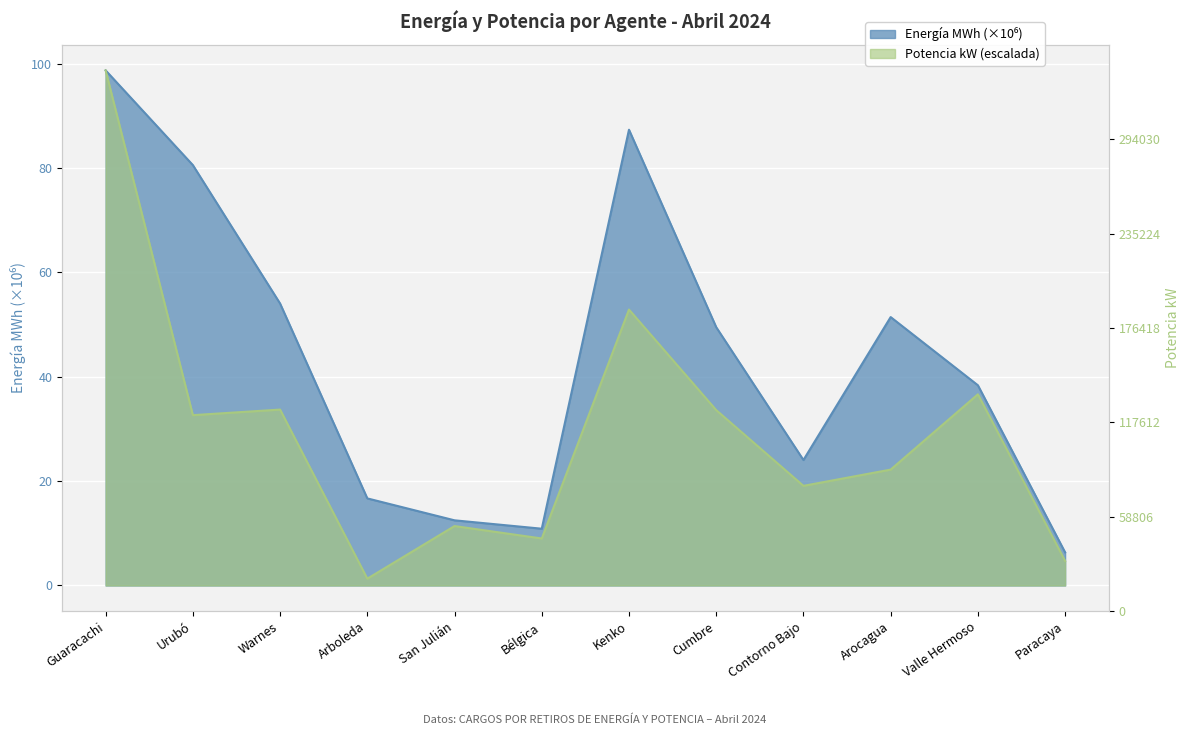

How many interior local valleys does the Energía MWh series have?

2